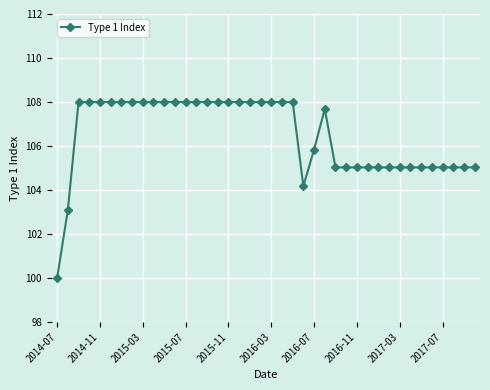

How many data points does each series have?

40